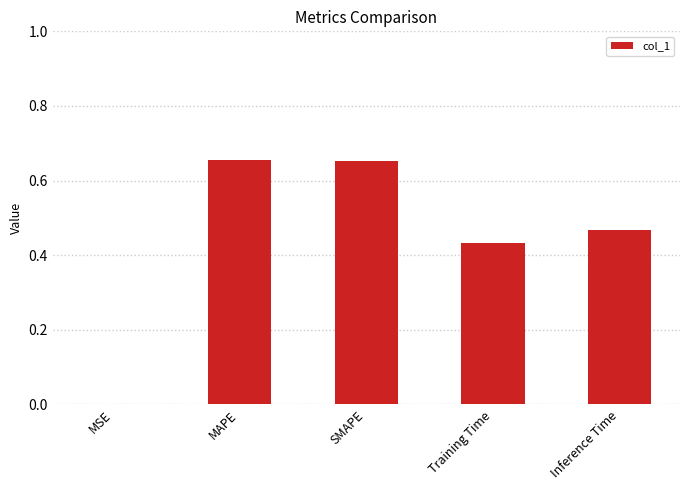

The value at SMAPE is 0.2. True or false?

False